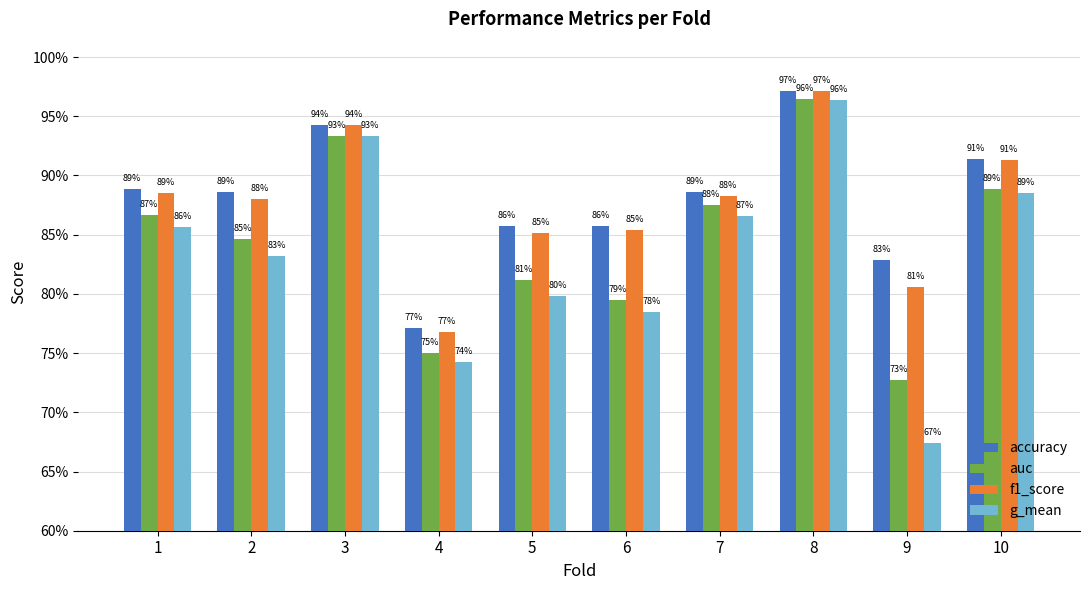

What is the difference between the auc values at 6 and 3?

0.1